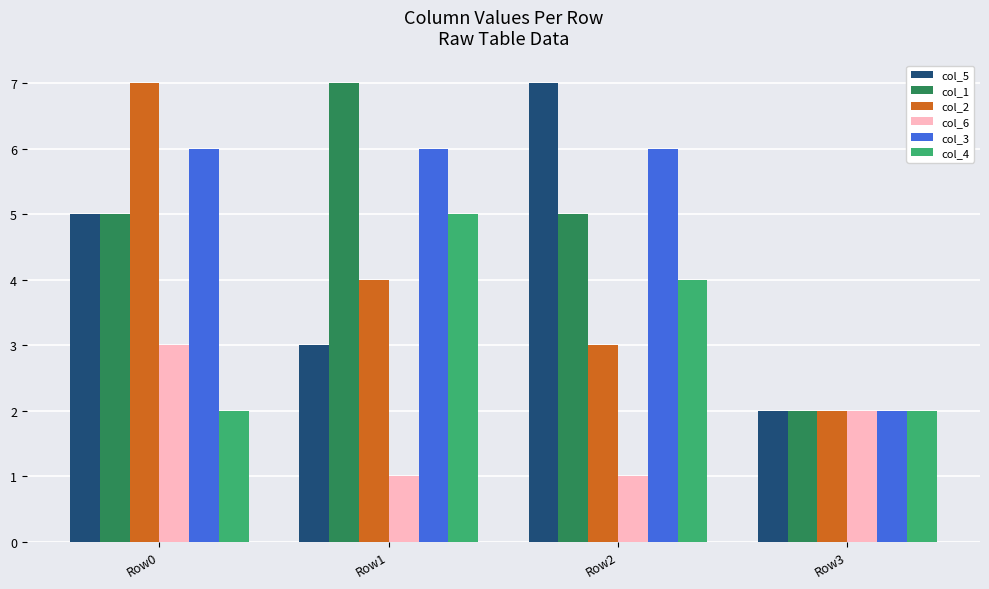

Reading right to left, what are all the values shown in this chart?

col_5: Row3=2	Row2=7	Row1=3	Row0=5
col_1: Row3=2	Row2=5	Row1=7	Row0=5
col_2: Row3=2	Row2=3	Row1=4	Row0=7
col_6: Row3=2	Row2=1	Row1=1	Row0=3
col_3: Row3=2	Row2=6	Row1=6	Row0=6
col_4: Row3=2	Row2=4	Row1=5	Row0=2